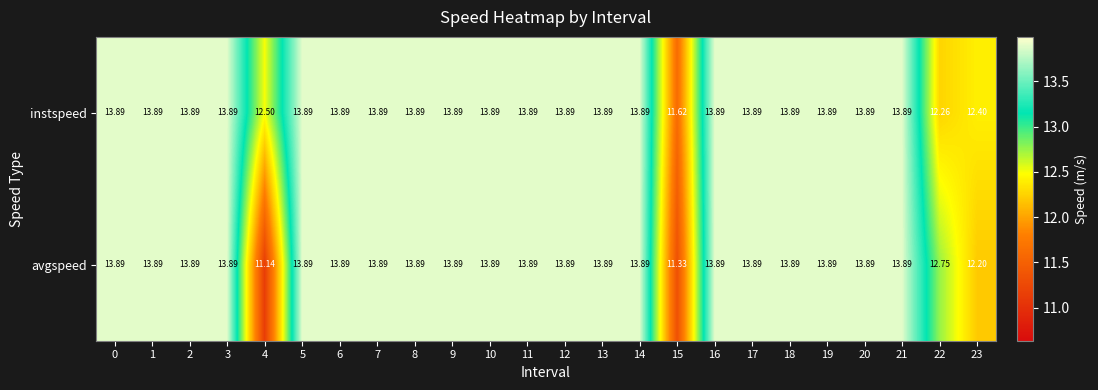

Which series has the largest range (max minus min)?

avgspeed